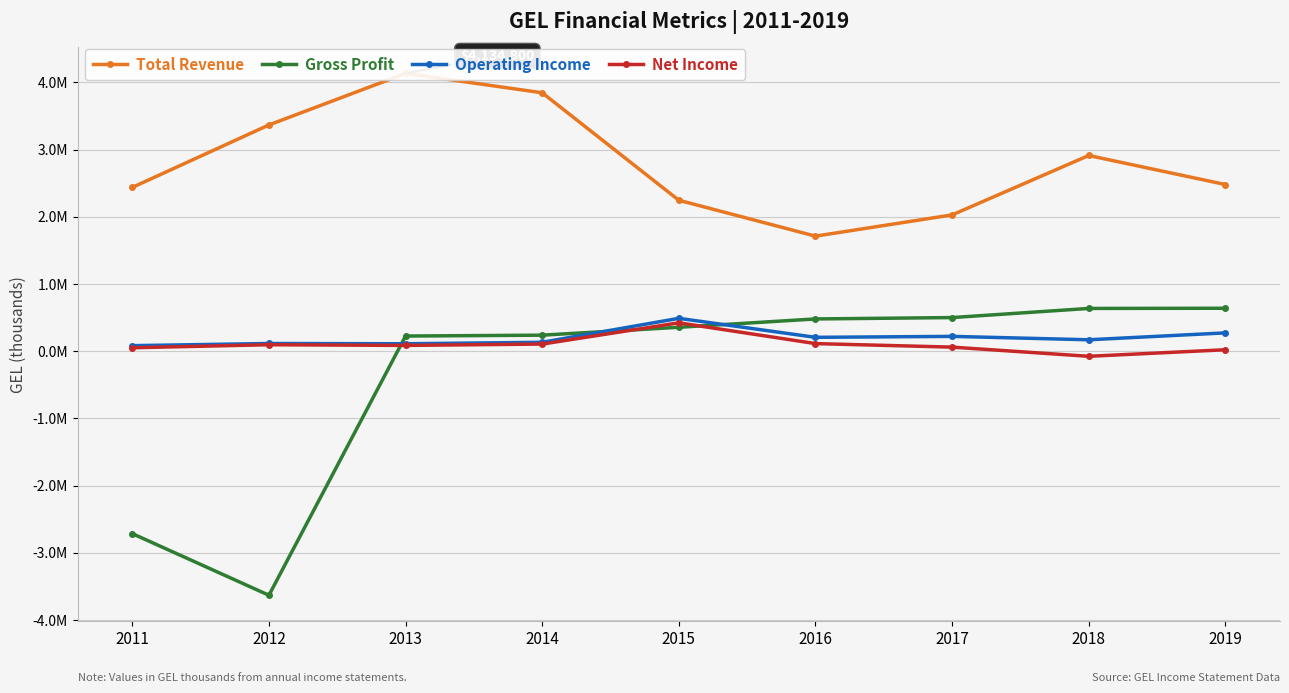

Reading left to right, what are all the values shown in this chart?

Total Revenue: 2437800	3367400	4134800	3846200	2246500	1712500	2028400	2912800	2480800
Gross Profit: -2715000	-3632100	225600	238700	356000	480100	500500	636400	639300
Operating Income: 82600	114700	110800	132600	489200	206400	220600	170200	272700
Net Income: 51200	96300	86100	106200	422500	113200	60700	-75900	21500